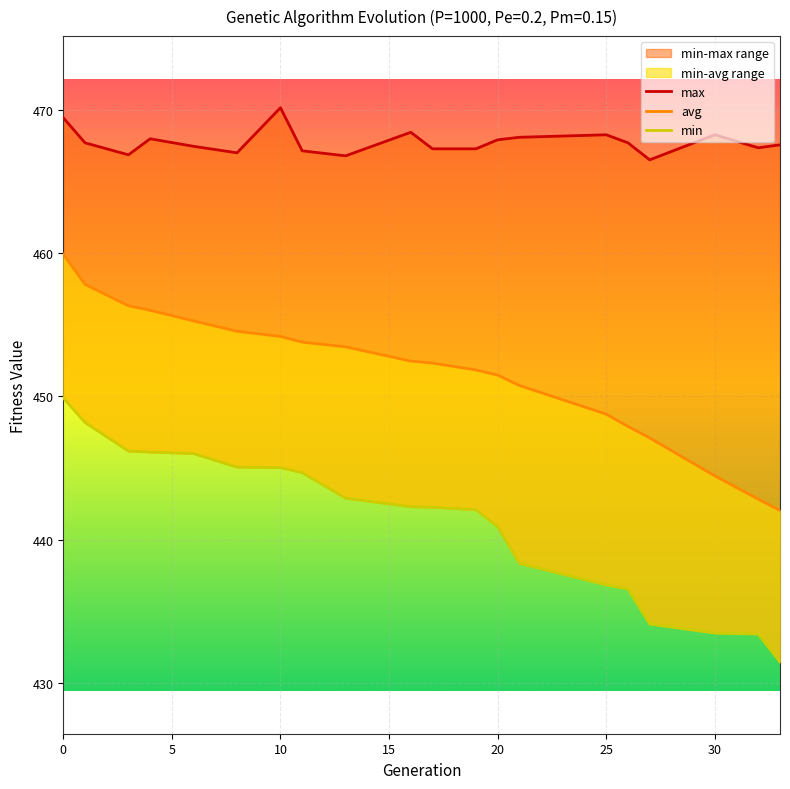

How many lines are shown in the chart?

3